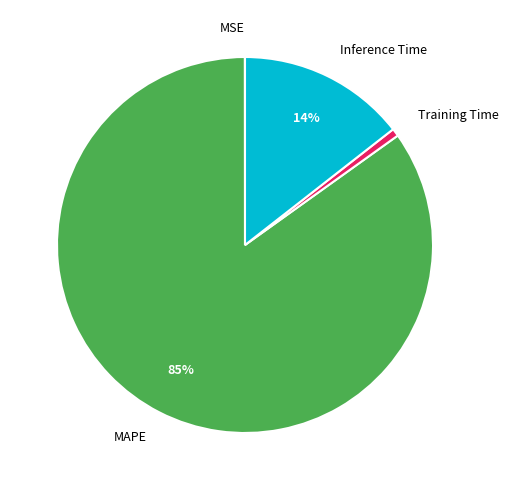

To the nearest percent, what is the combined percentage of Training Time and Inference Time?

15%